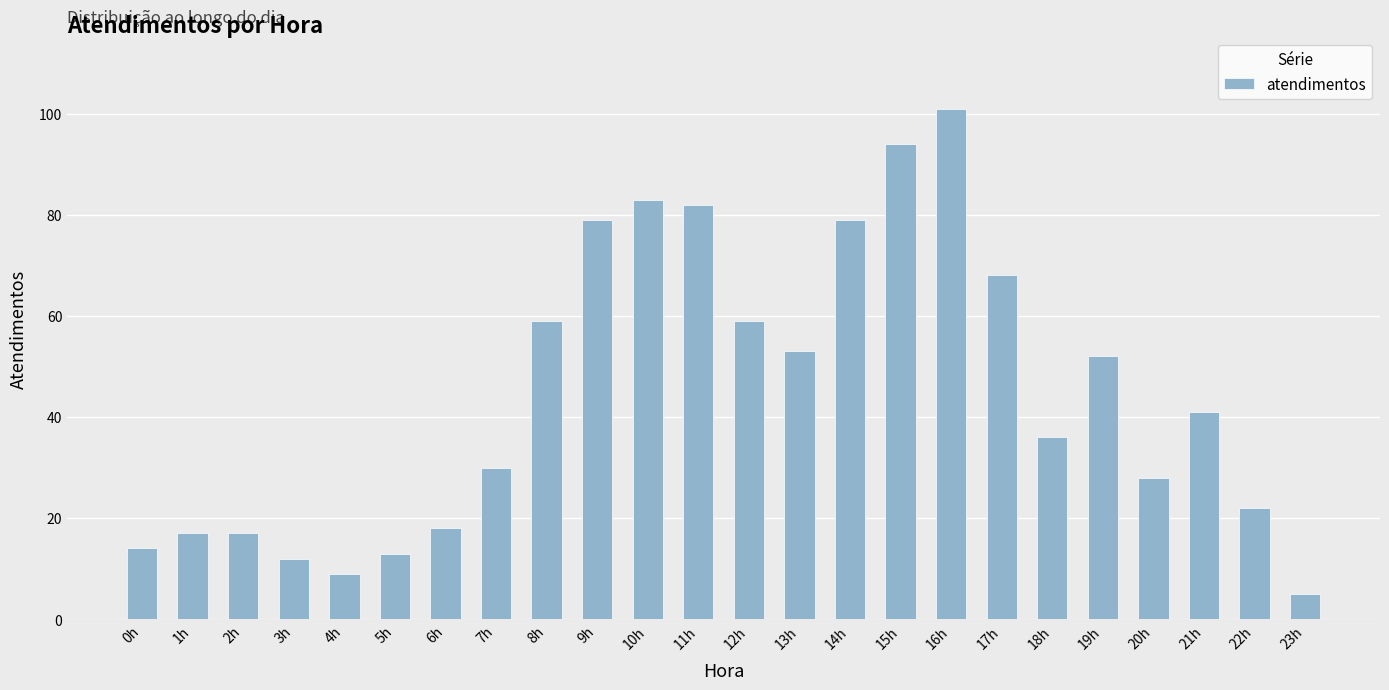

What is the value of the 16th bar from the left?

94